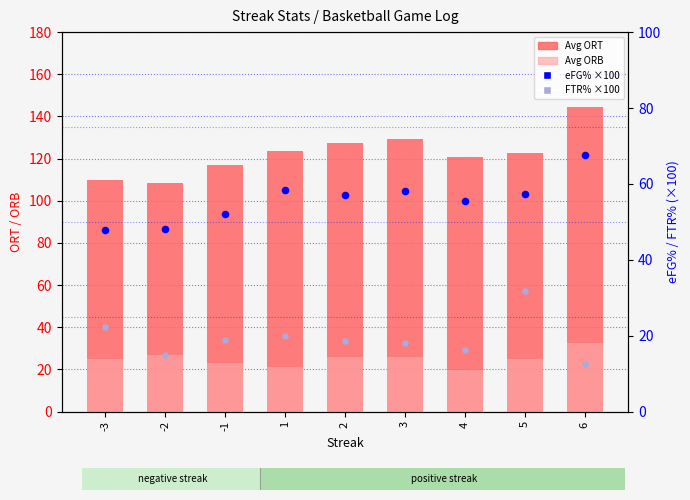

At how many categories does at least one series exceed 134?

1